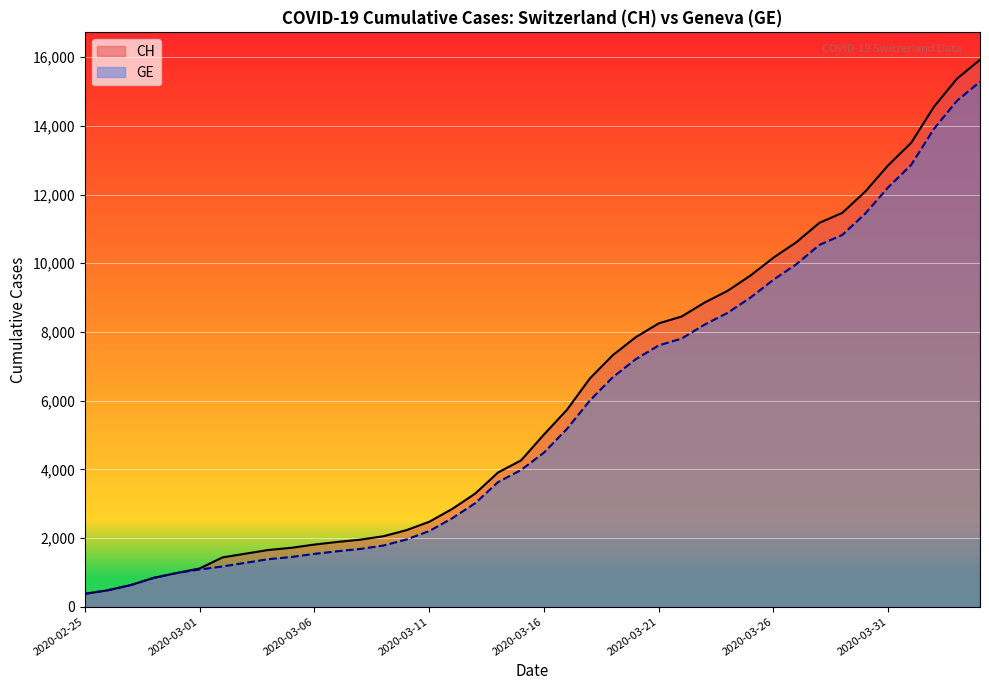

List the series in order of their overall mean, highest first.

CH, GE